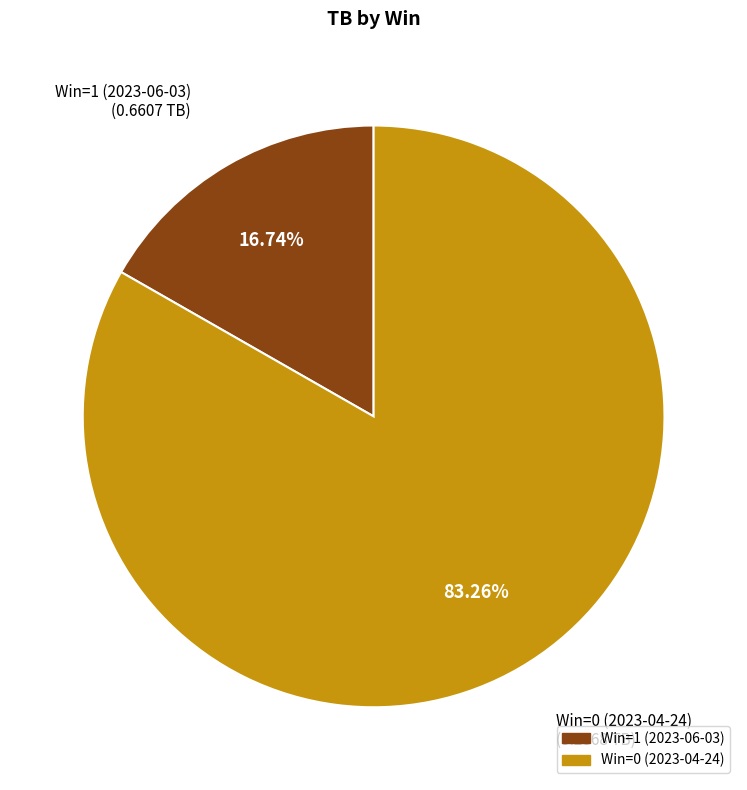

Is it true that Win=1 (2023-06-03) is 17% of the pie?

True